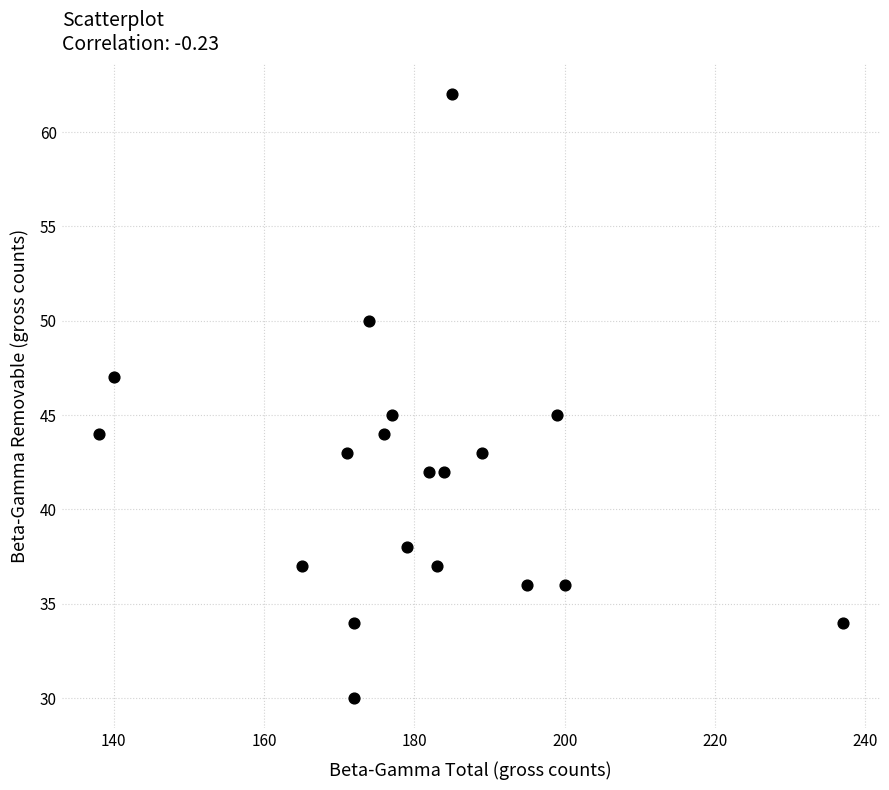

What is the range of X values (max minus min)?

99